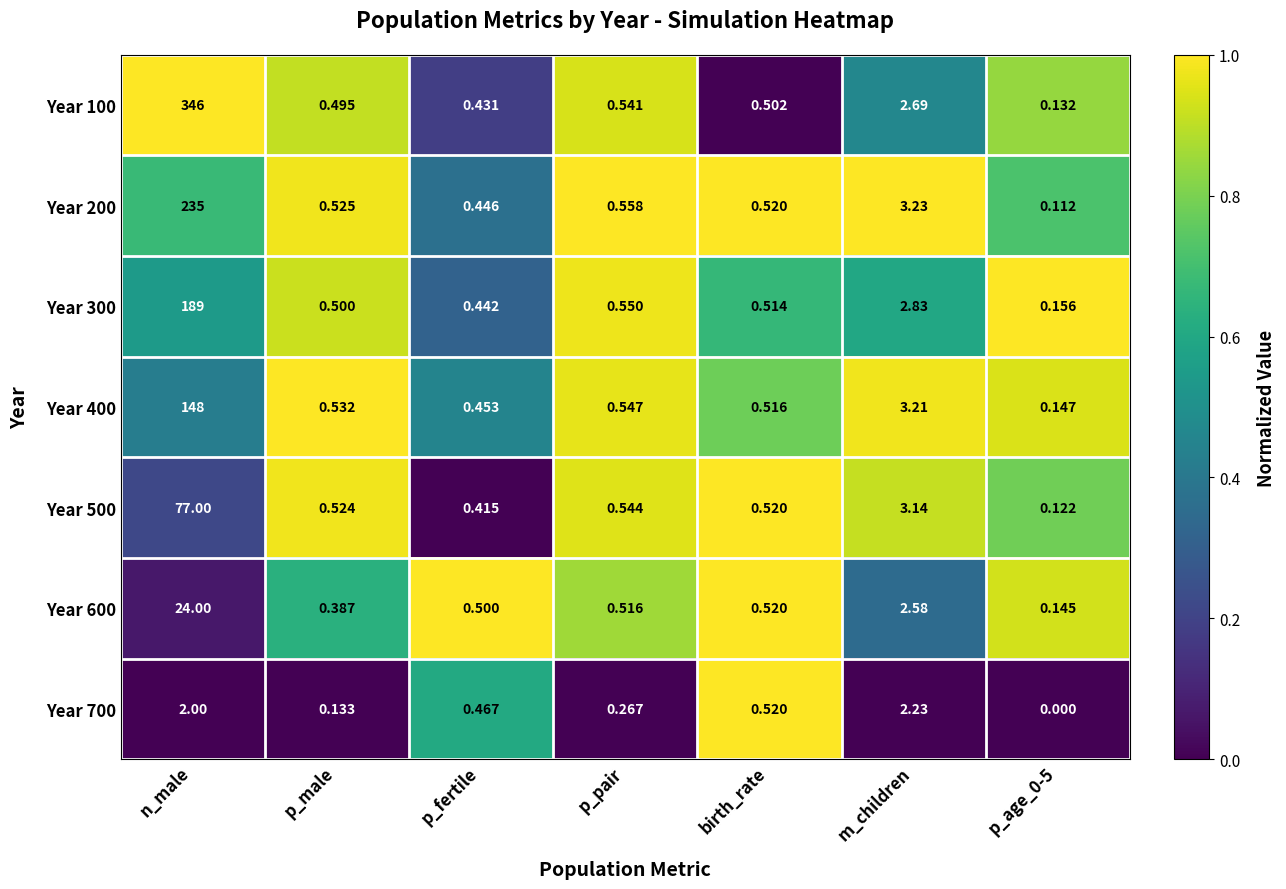

Count the number of categories in the chart.

7